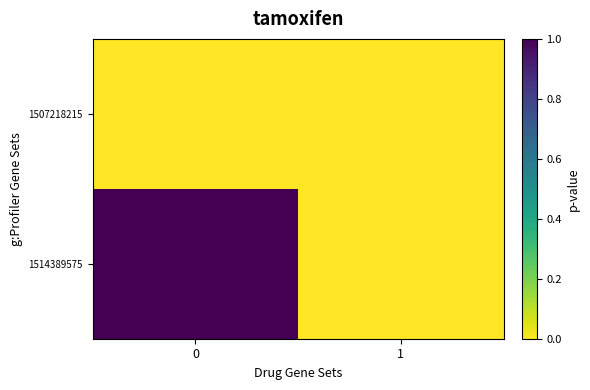

Reading right to left, transcribe all the data shown in this chart.

row_0: 1=0	0=0
row_1: 1=0	0=1